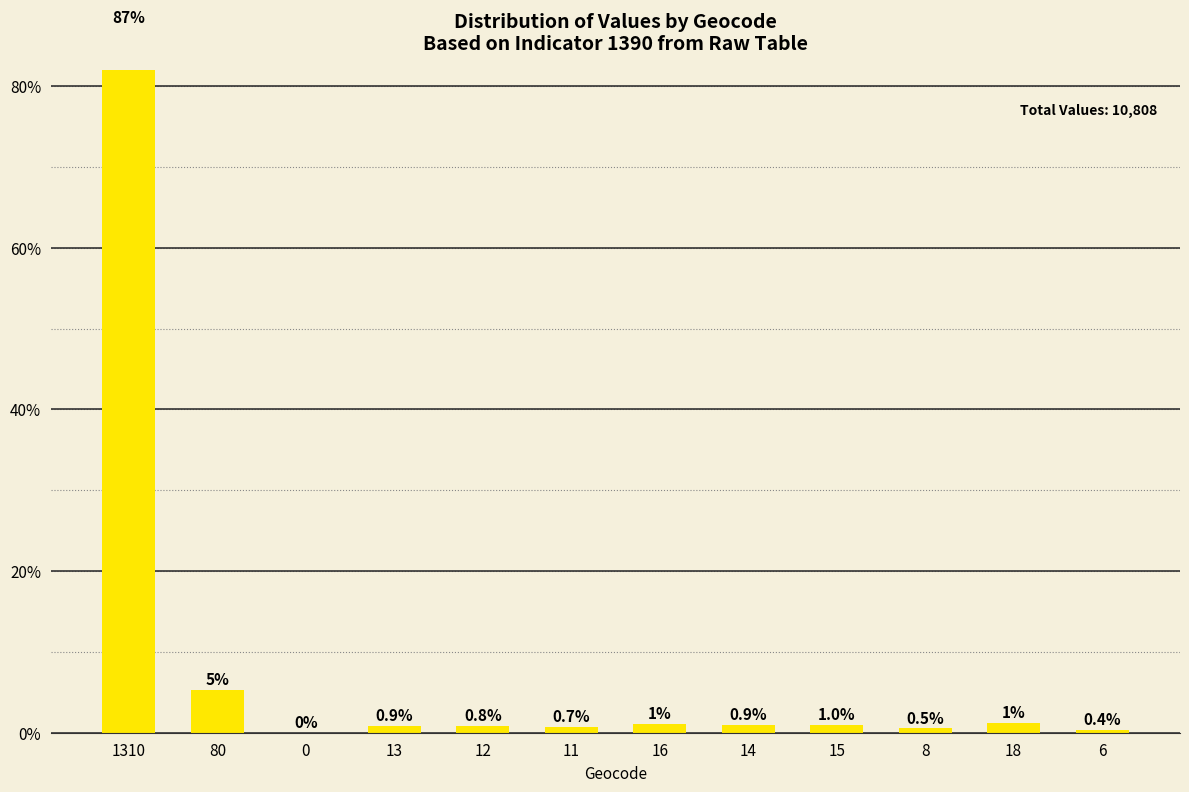

Read the value at 15.

1.0